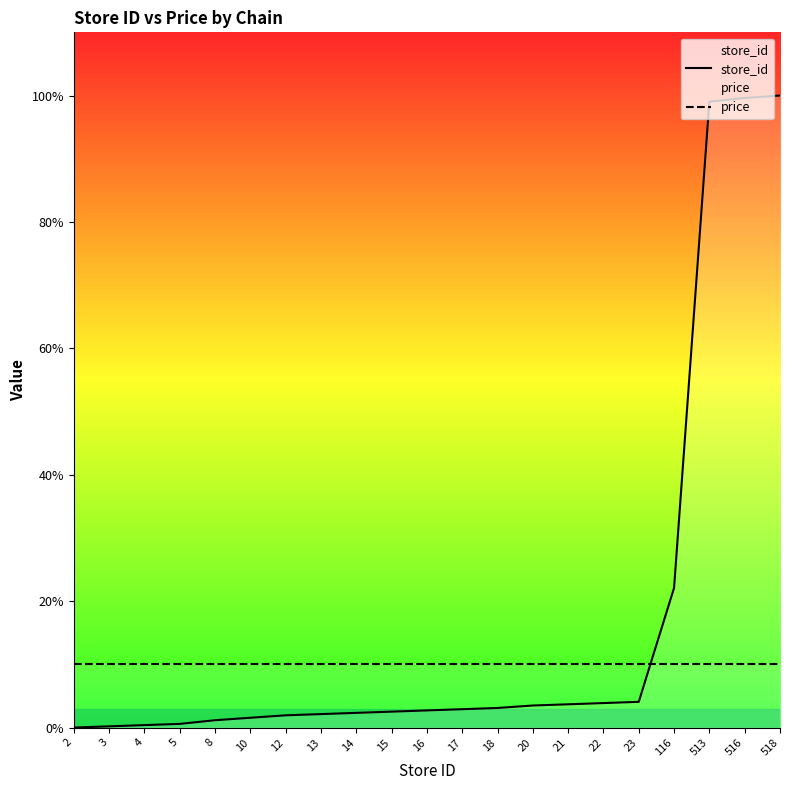

Is the value of store_id at 3 greater than the value of price at 15?

No